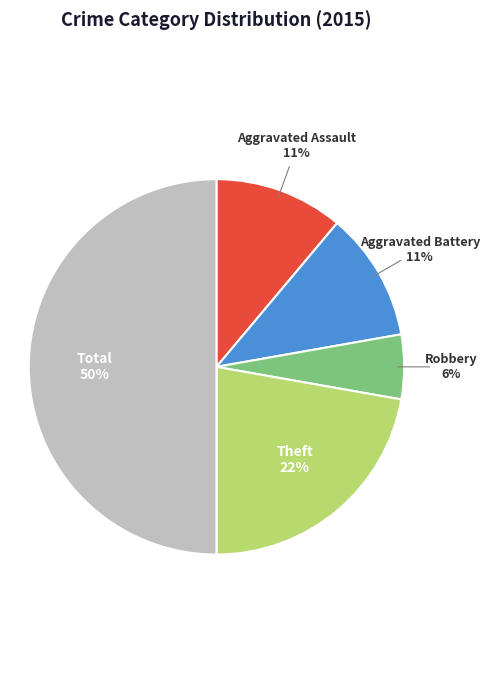

To the nearest percent, what is the average slice percentage?

20%